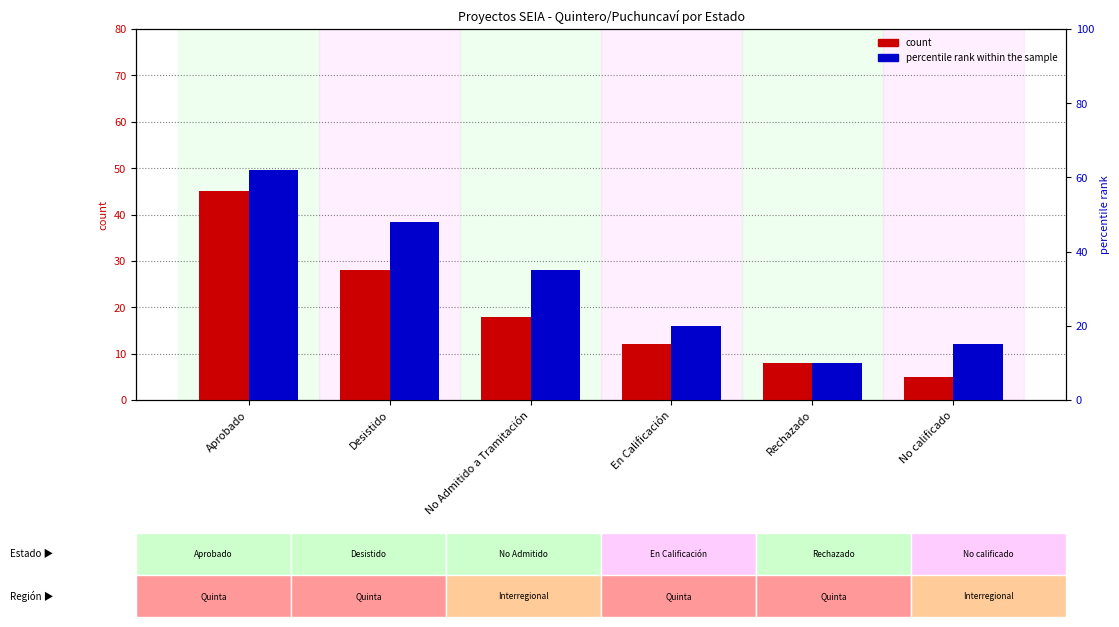

What is the label of the 2nd bar from the left?

Desistido